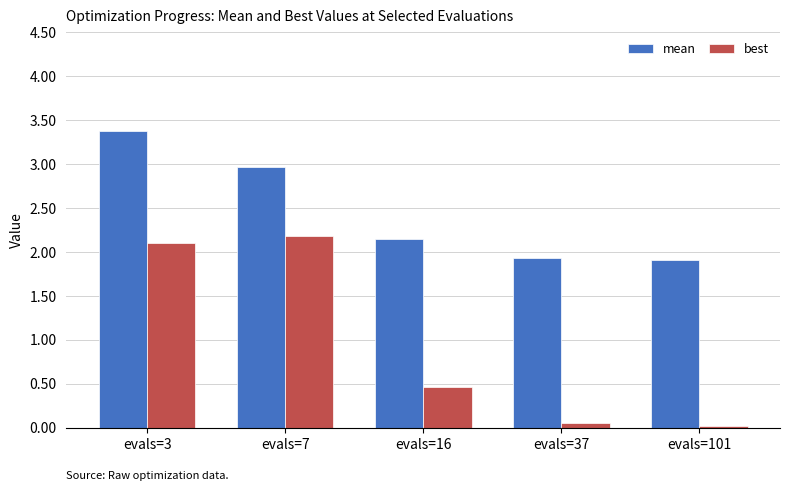

What is the value of the mean bar at the 3rd from the left?

2.1